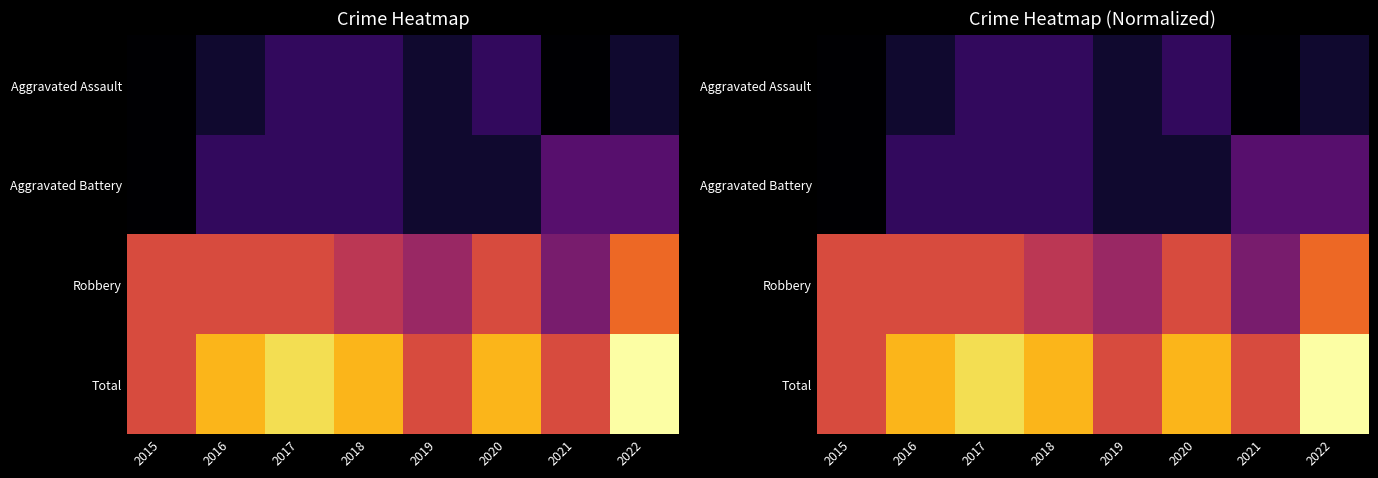

Is it true that Robbery equals 0.4 at 2022?

False